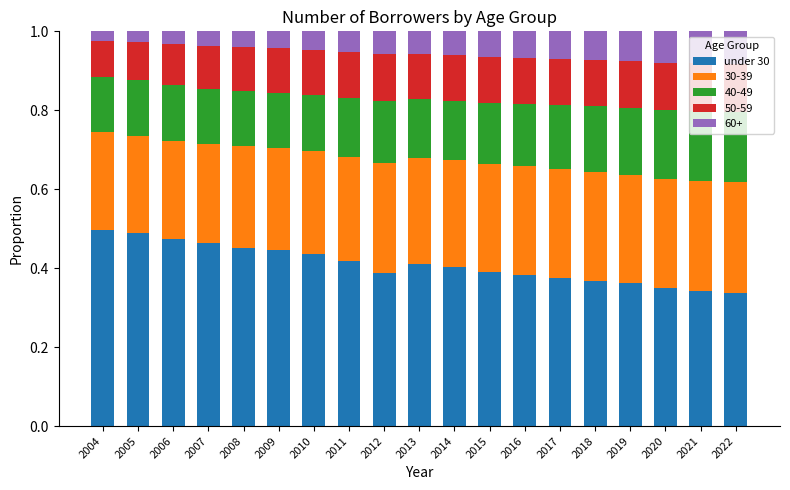

What is the sum of all under 30 values?

7.8